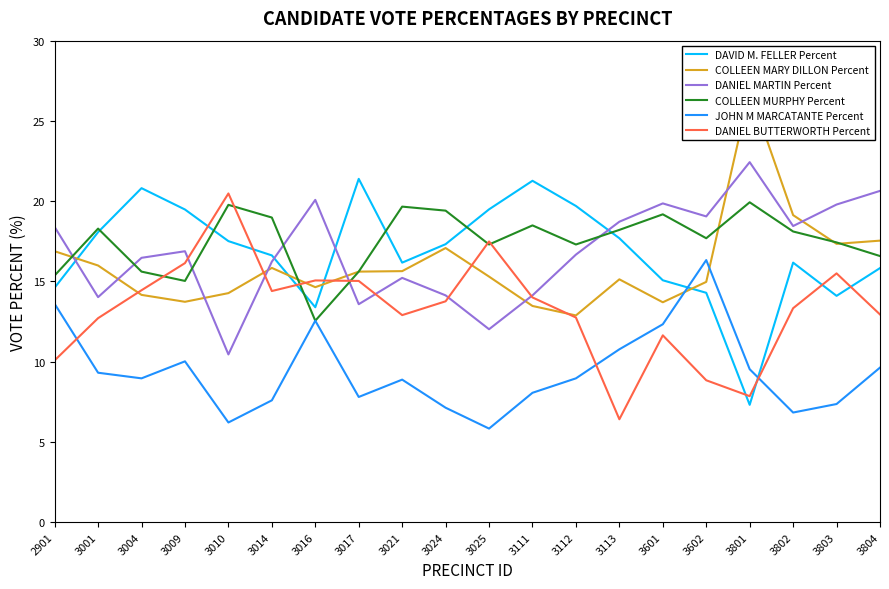

How many interior local peaks does the DANIEL BUTTERWORTH Percent series have?

5